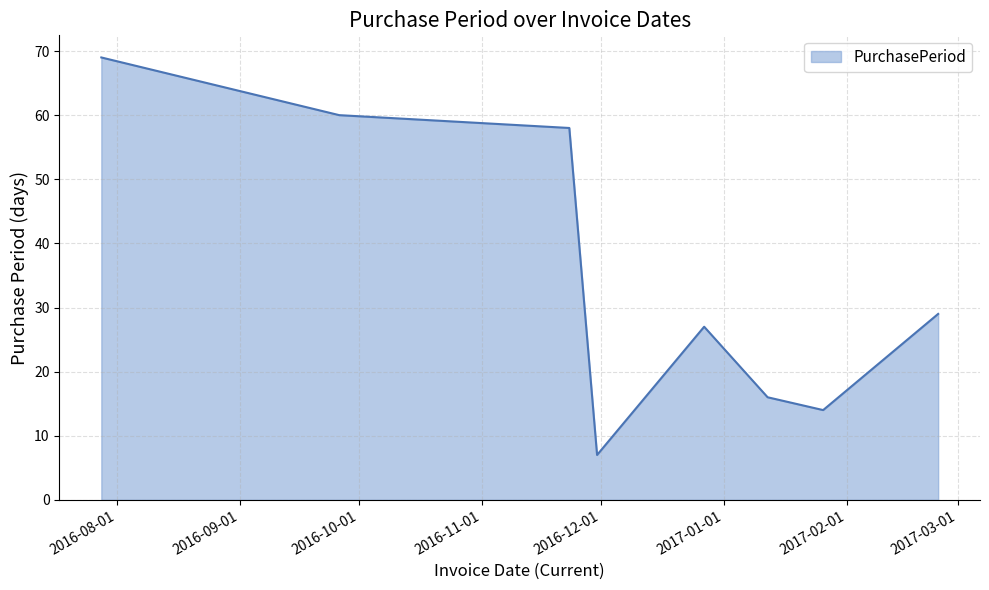

True or false: the data has more than 1 interior local peaks.

False